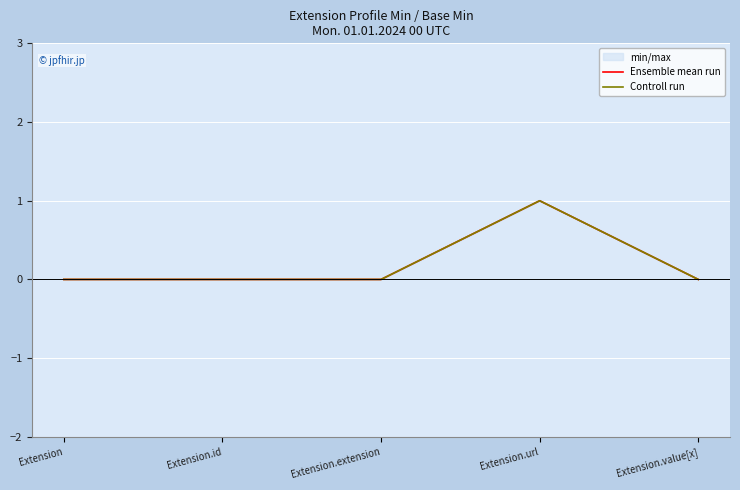

What is the label of the 2nd point from the right?

Extension.url